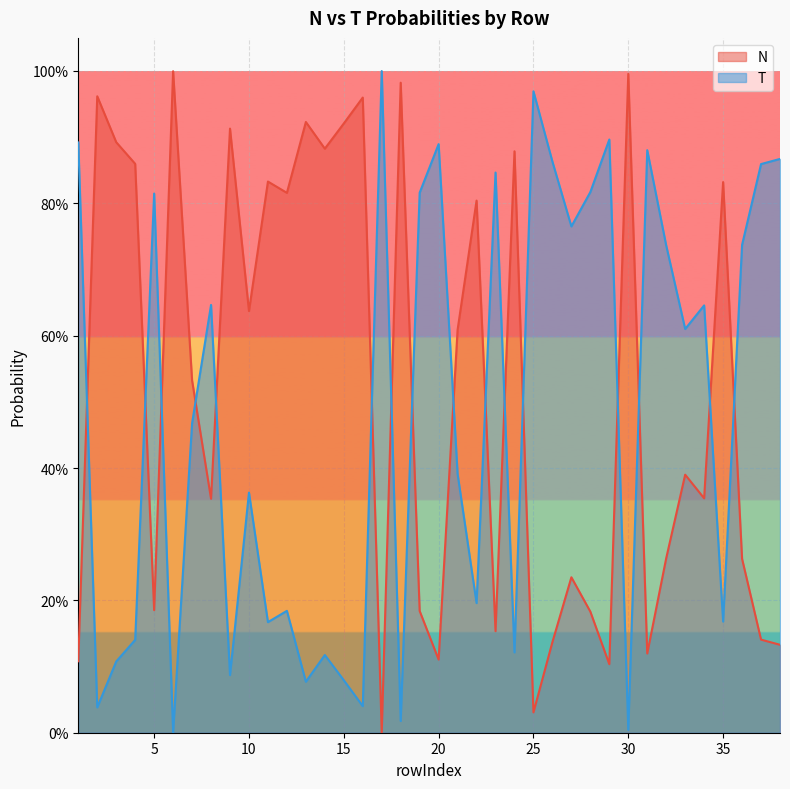

Rank the series at 29 from highest to lowest value.

T, N